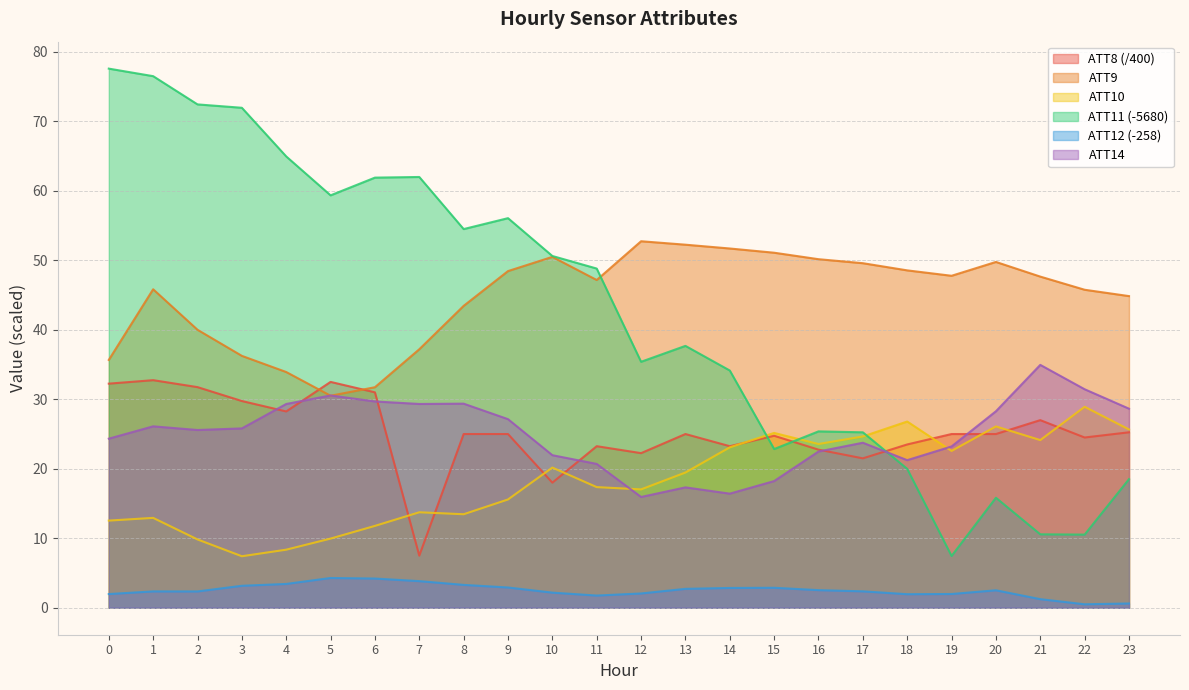

Where is the first local minimum for ATT10?

3